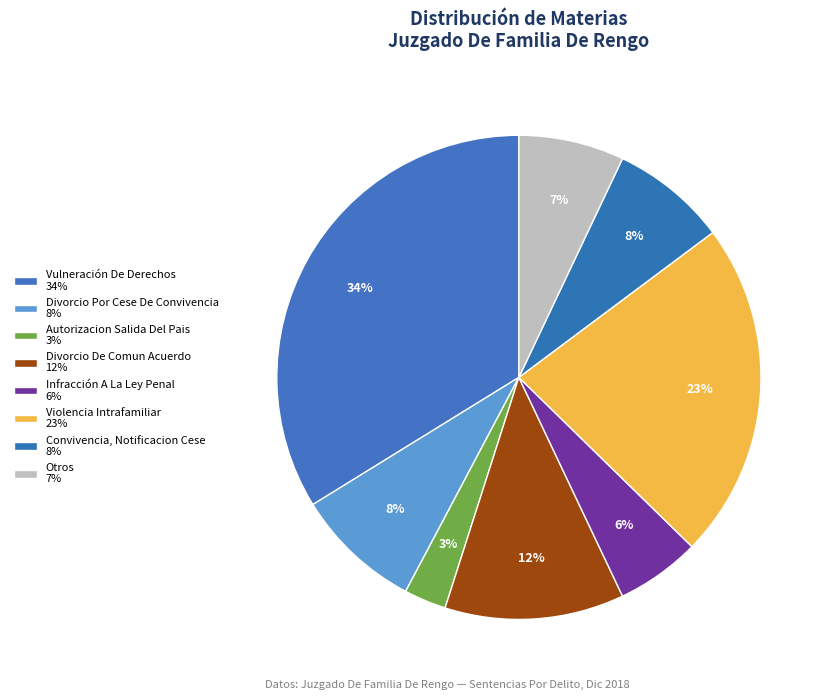

How many segments does this pie chart have?

8